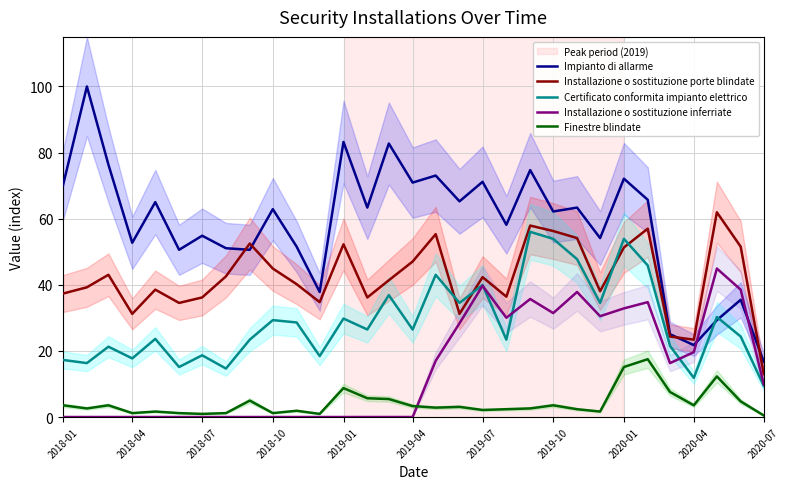

How many lines are shown in the chart?

5